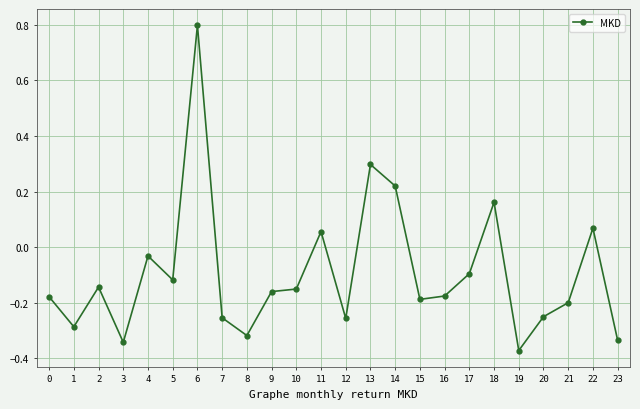

What is the maximum value shown in the chart?

0.8